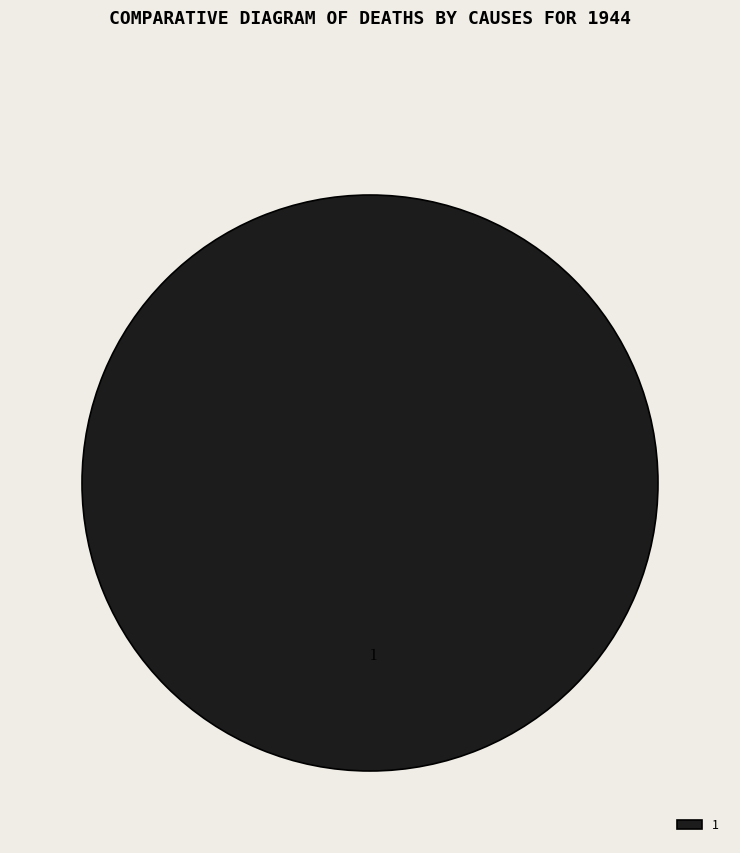

Is 1 the majority of the pie?

Yes